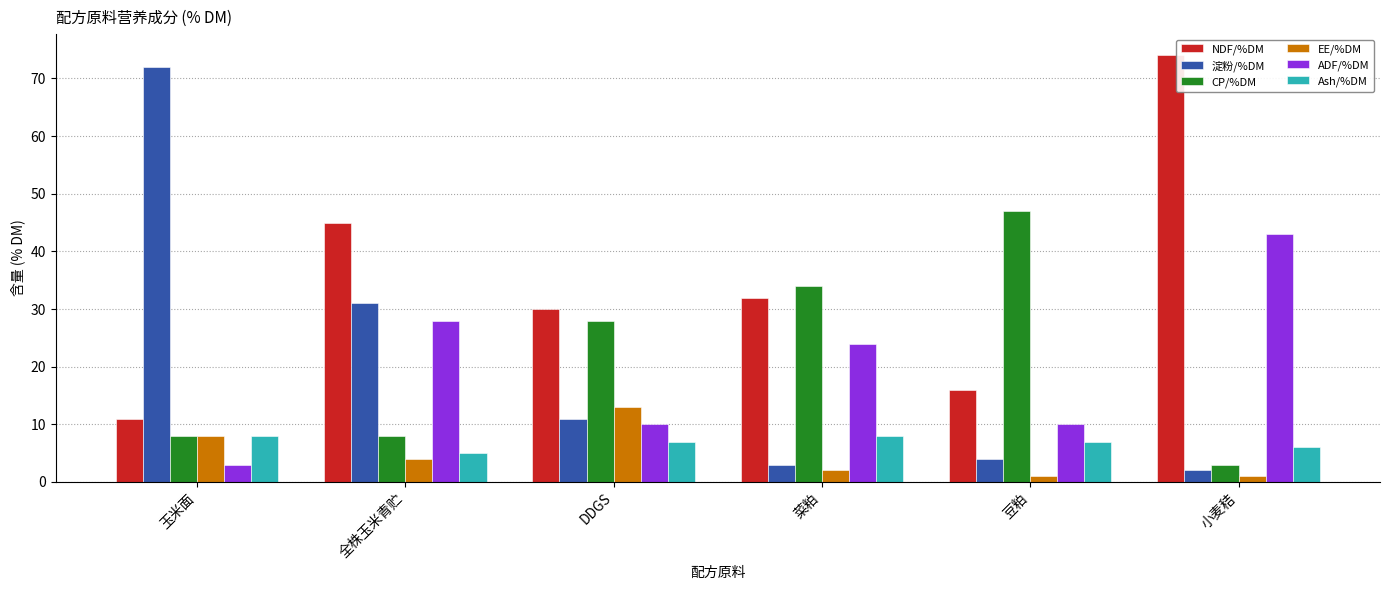

Reading right to left, transcribe all the data shown in this chart.

NDF/%DM: 小麦秸=74	豆粕=16	菜粕=32	DDGS=30	全株玉米青贮=45	玉米面=11
淀粉/%DM: 小麦秸=2	豆粕=4	菜粕=3	DDGS=11	全株玉米青贮=31	玉米面=72
CP/%DM: 小麦秸=3	豆粕=47	菜粕=34	DDGS=28	全株玉米青贮=8	玉米面=8
EE/%DM: 小麦秸=1	豆粕=1	菜粕=2	DDGS=13	全株玉米青贮=4	玉米面=8
ADF/%DM: 小麦秸=43	豆粕=10	菜粕=24	DDGS=10	全株玉米青贮=28	玉米面=3
Ash/%DM: 小麦秸=6	豆粕=7	菜粕=8	DDGS=7	全株玉米青贮=5	玉米面=8